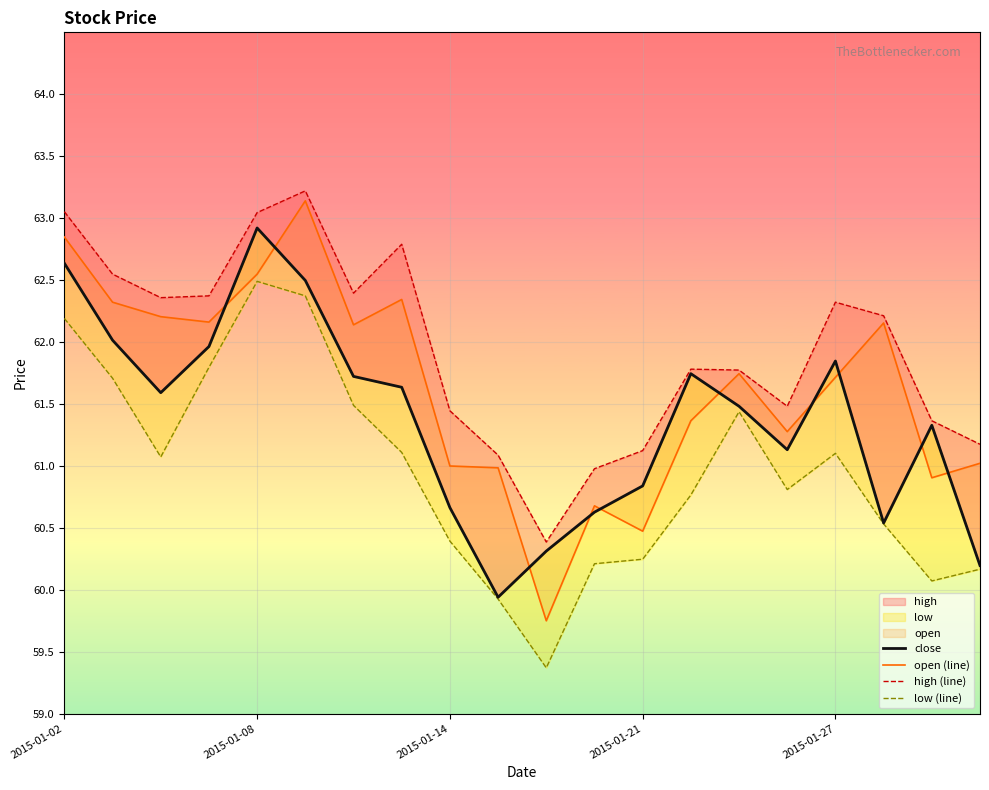

Rank the series by their maximum value, from lowest to highest.

low (line), close, open (line), high (line)